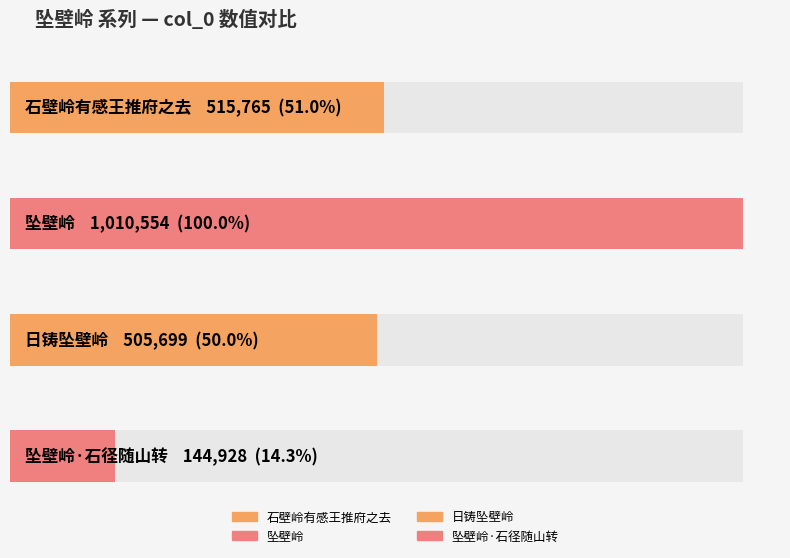

The value at 坠壁岭·石径随山转 is 227144. True or false?

False